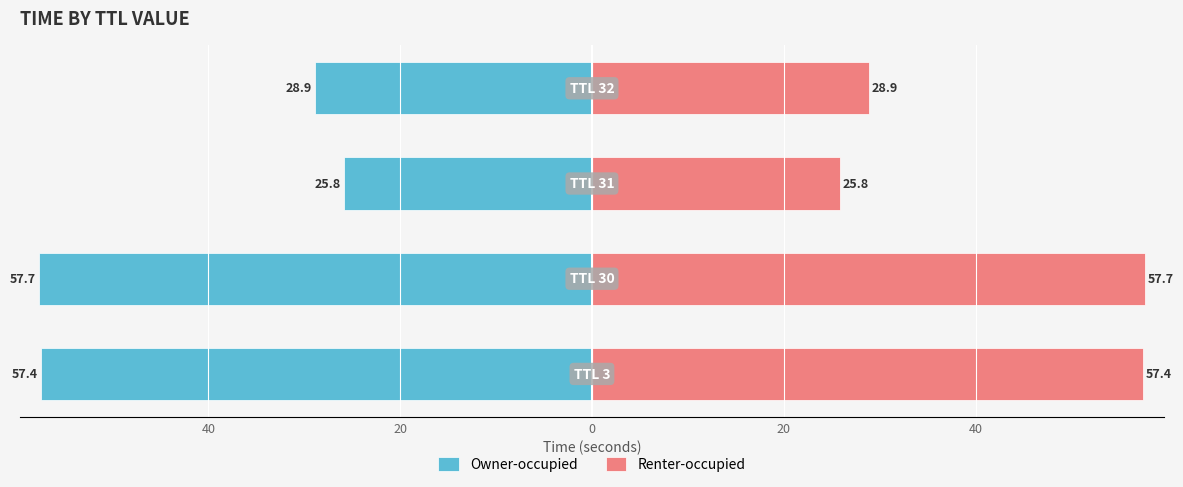

Between 20 and 0, which series saw the biggest shift?

Owner-occupied